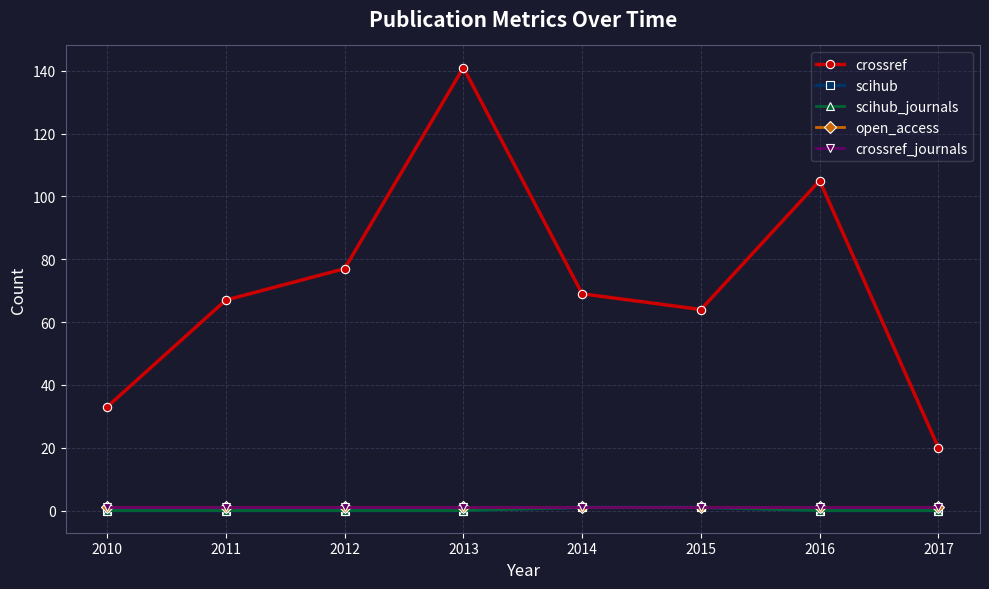

What is the difference between the highest and lowest values at 2016?

105